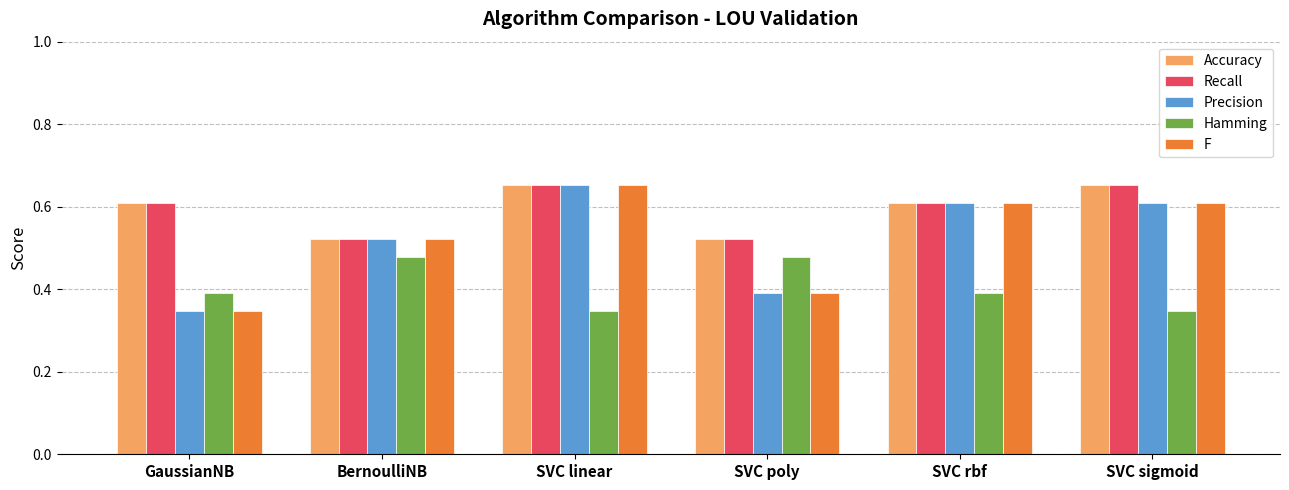

At which label does F reach its minimum?

GaussianNB